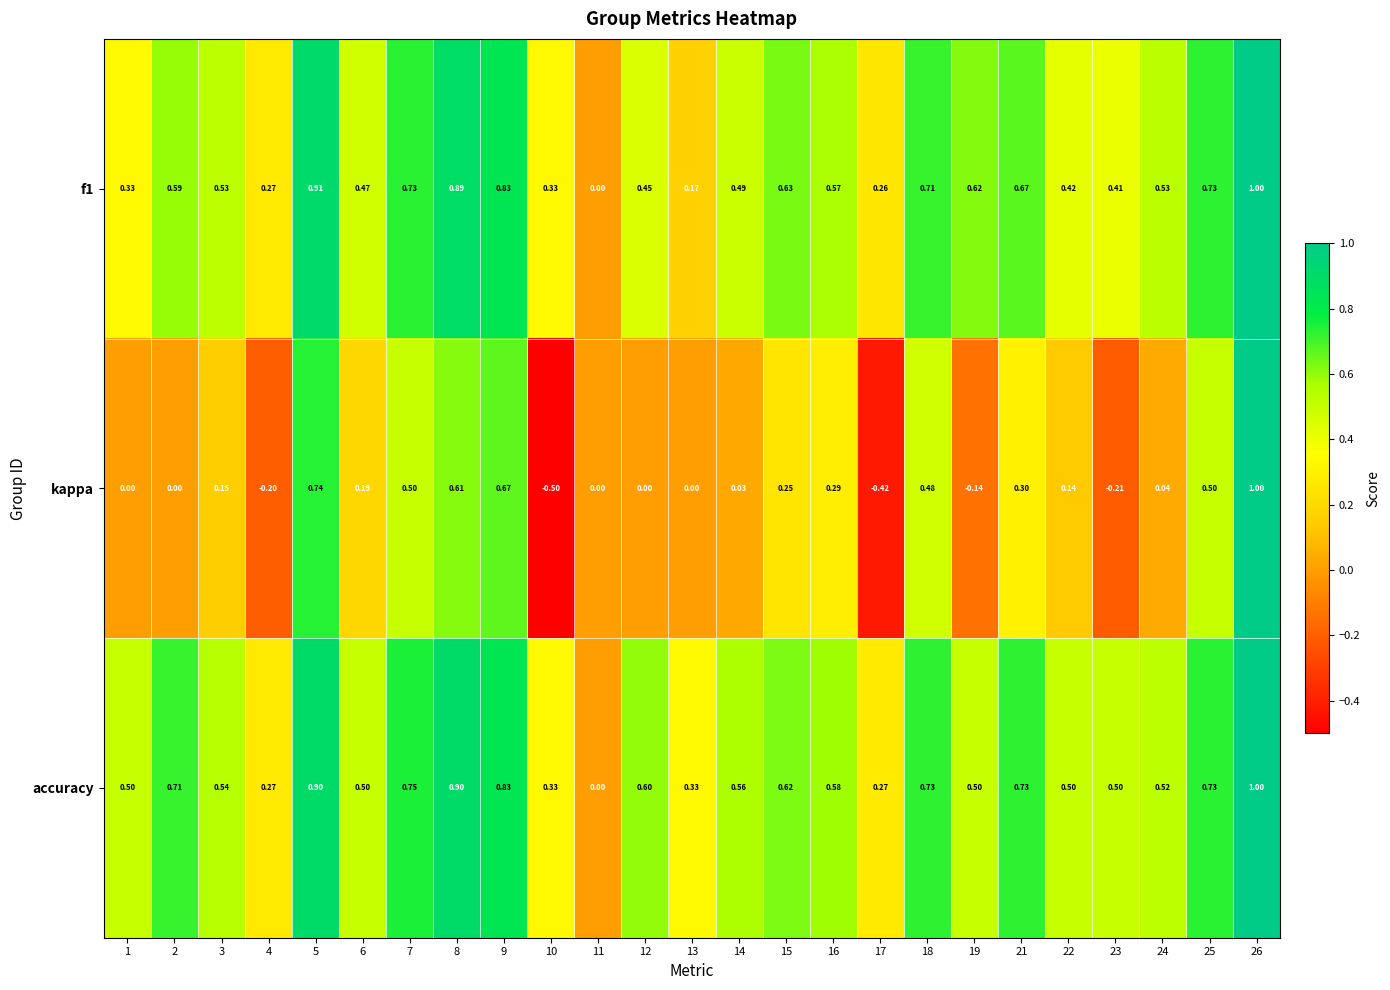

Which series has the largest range (max minus min)?

kappa